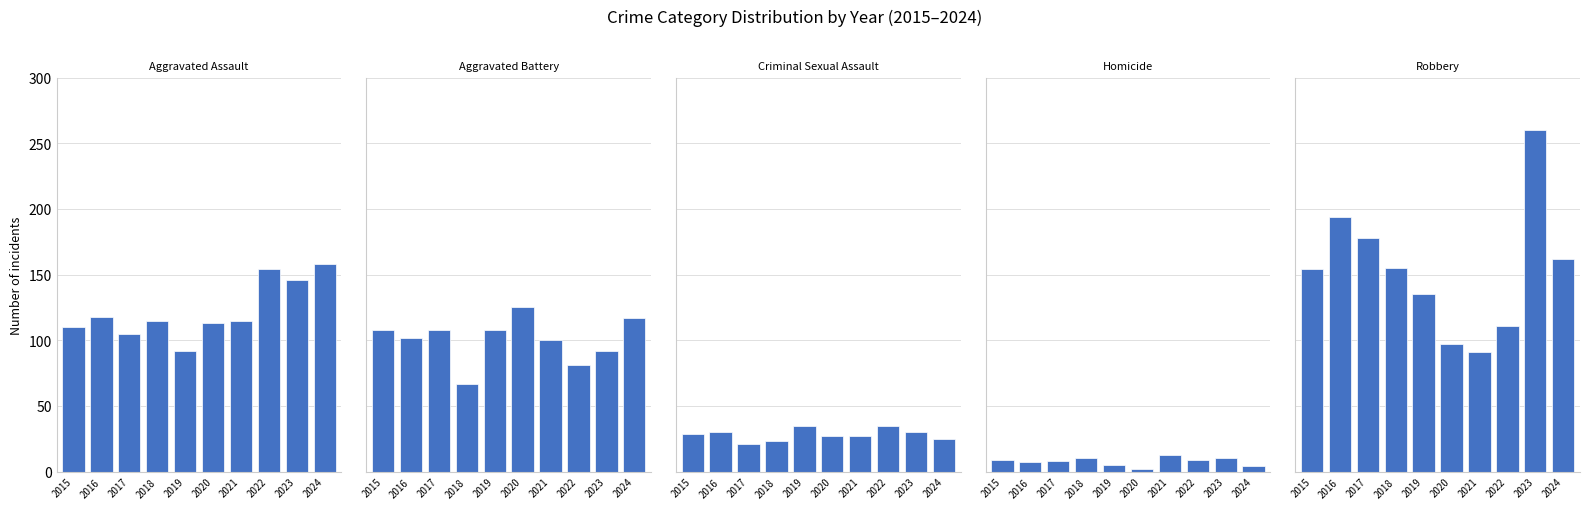

At 2024, list the series in order from largest to smallest.

Robbery, Aggravated Assault, Aggravated Battery, Criminal Sexual Assault, Homicide